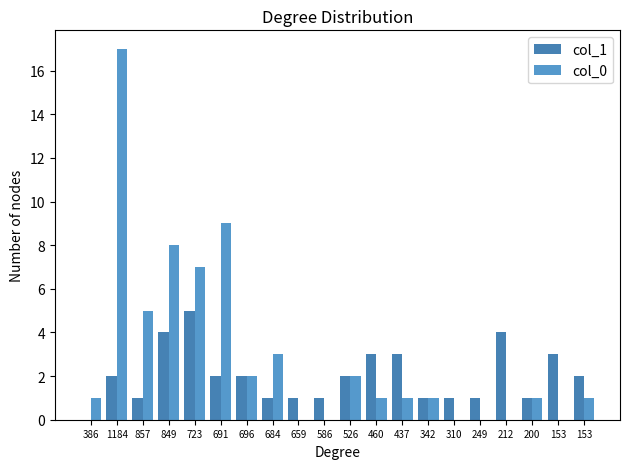

Which has a higher value, 586 or 386?

586